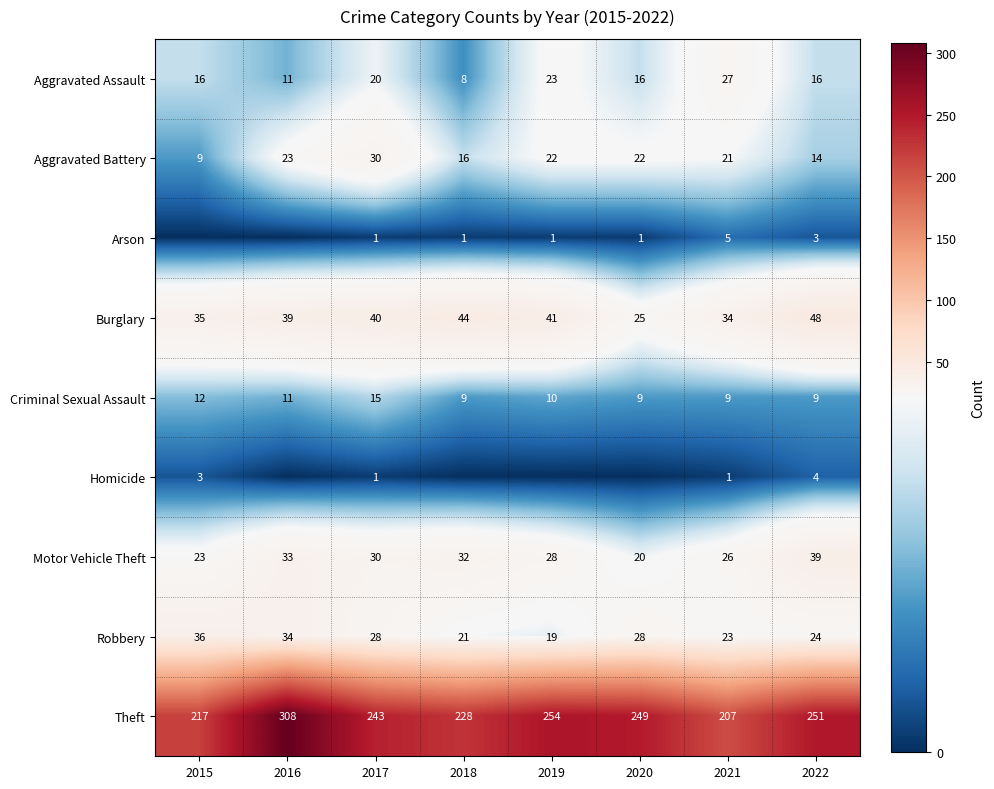

At which label does Robbery first exceed 28?

2015